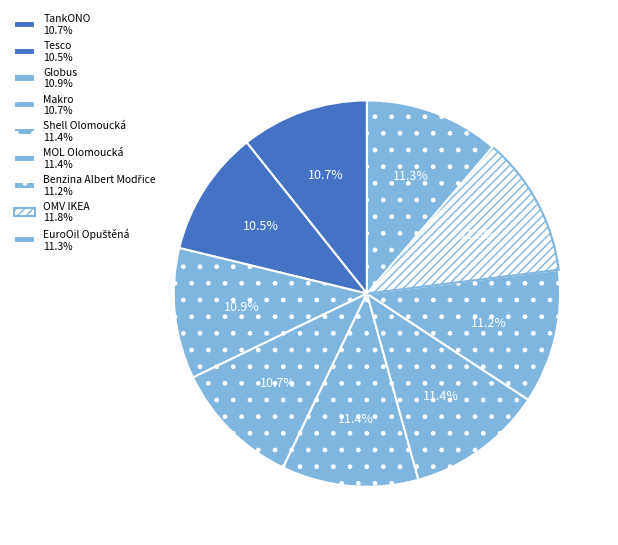

To the nearest percent, what portion does Tesco represent?

11%